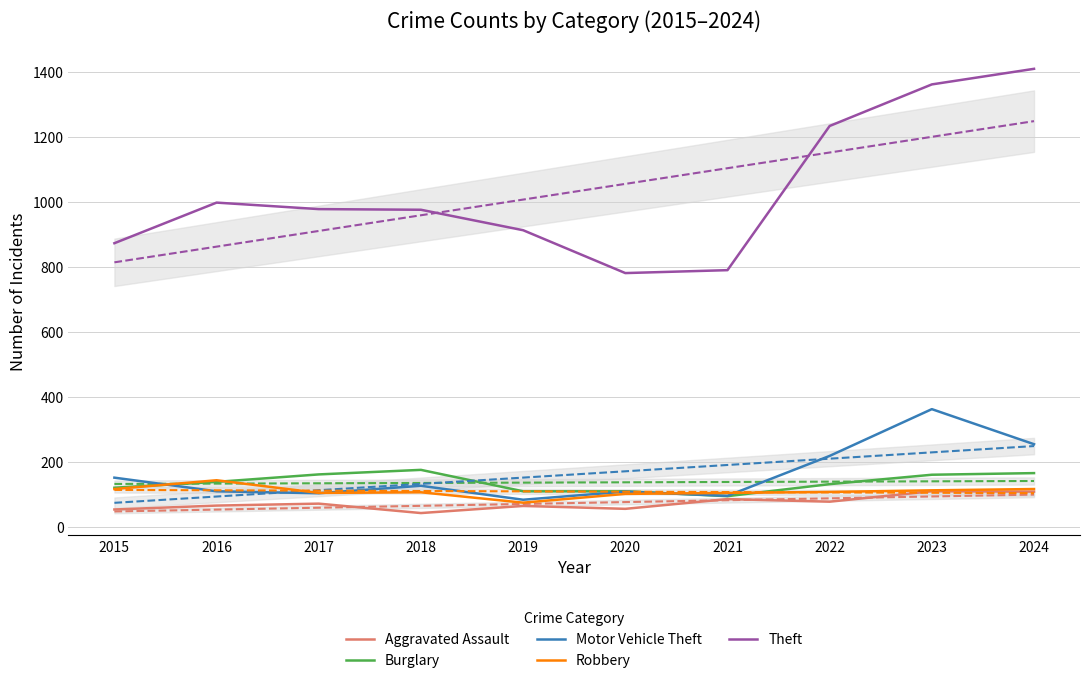

List the series in order of their peak value, lowest first.

Aggravated Assault, Robbery, Burglary, Motor Vehicle Theft, Theft